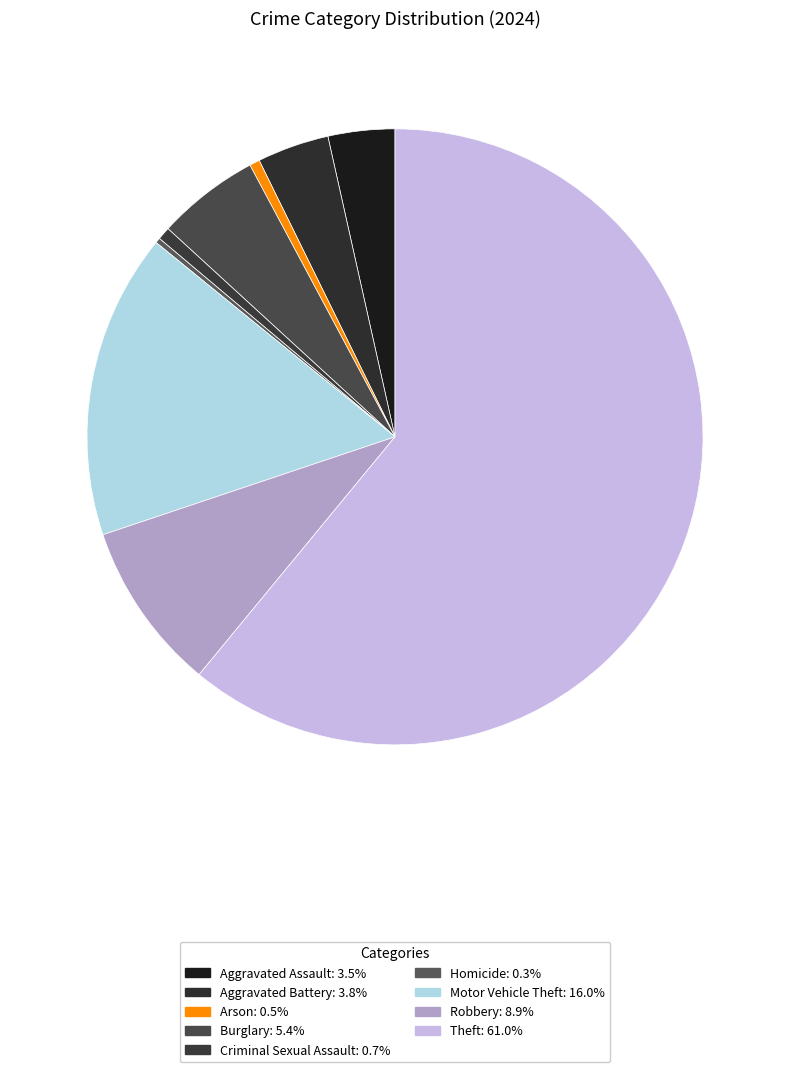

What percentage do Homicide and Motor Vehicle Theft together represent?

16.3%